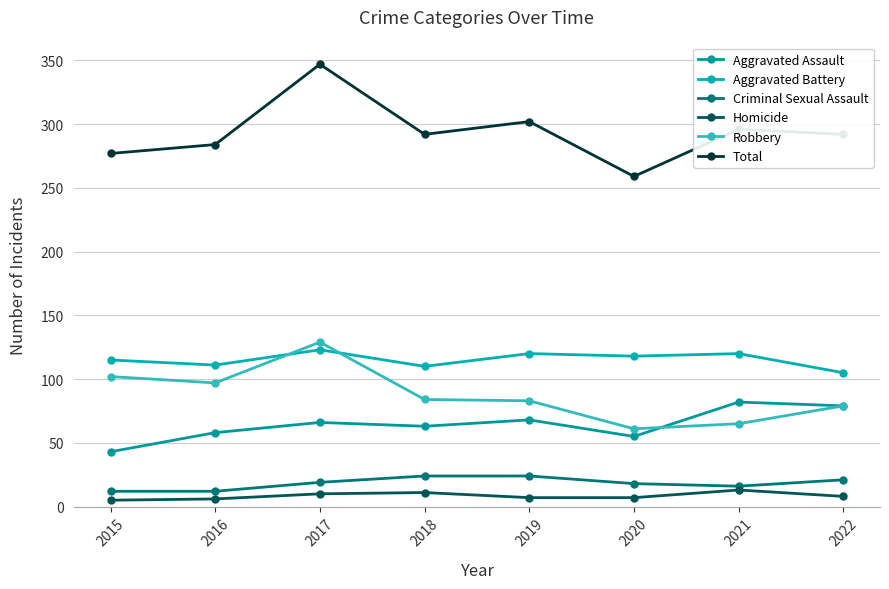

Does the chart have visible grid lines?

Yes